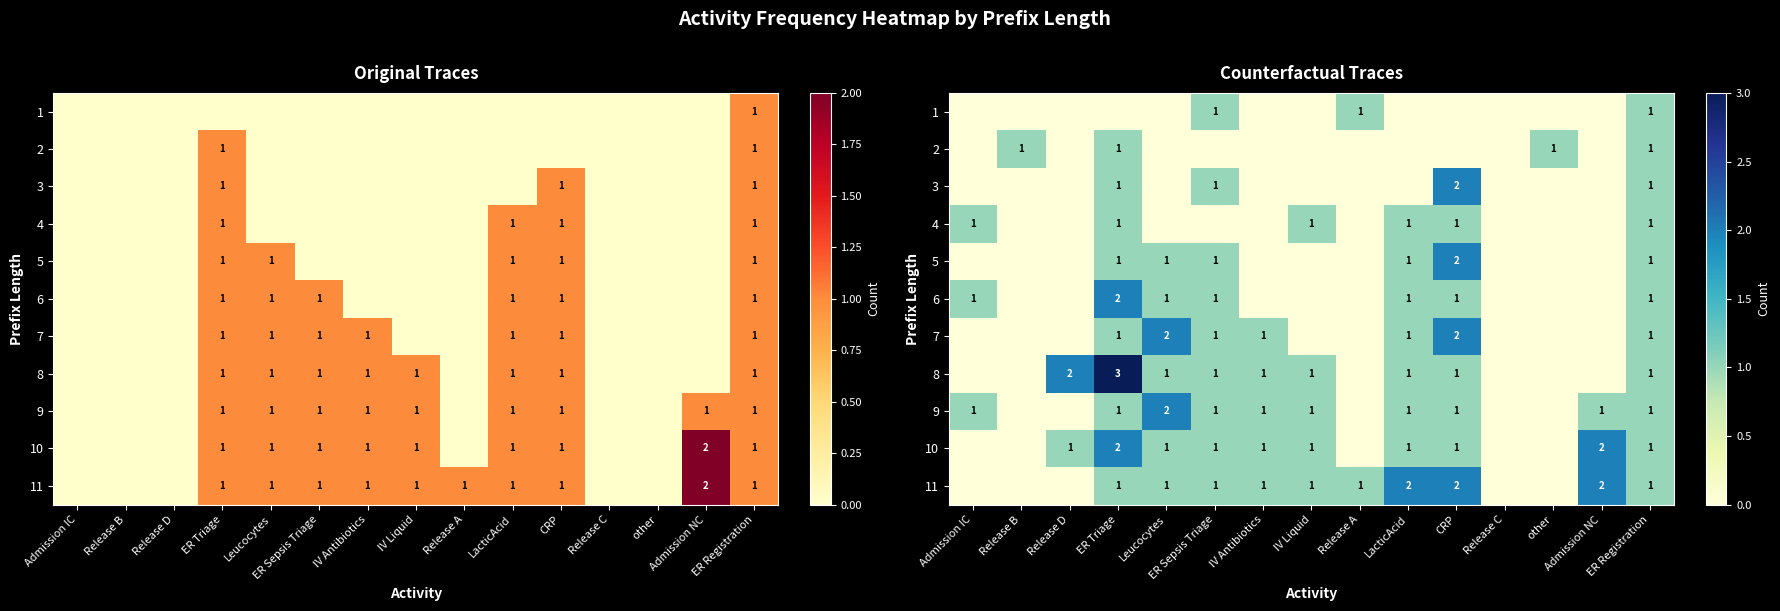

Rank the categories by 1 value from lowest to highest.

Admission IC, Release B, Release D, ER Triage, Leucocytes, IV Antibiotics, IV Liquid, LacticAcid, CRP, Release C, other, Admission NC, ER Sepsis Triage, Release A, ER Registration